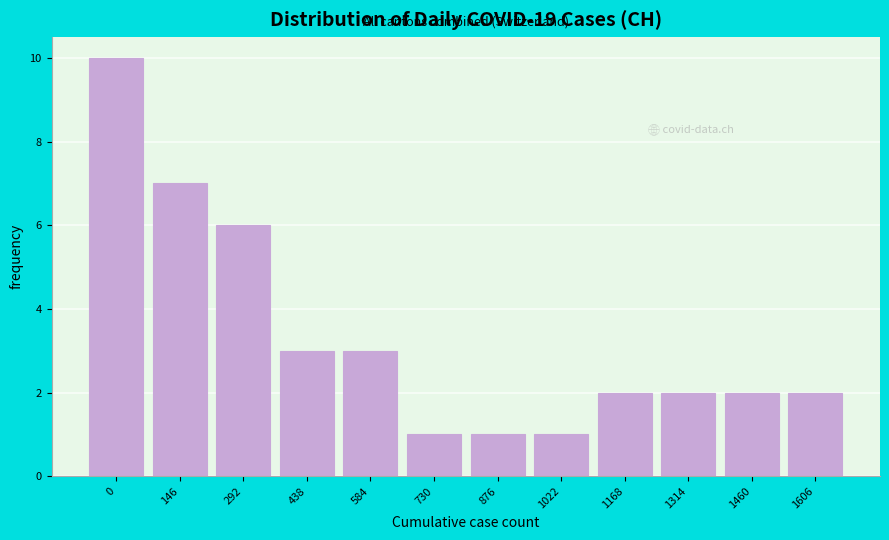

Reading left to right, extract all data points from this chart.

10	7	6	3	3	1	1	1	2	2	2	2